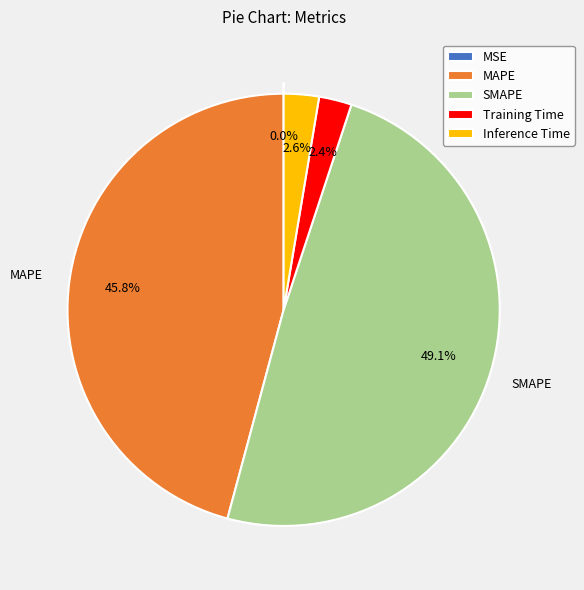

Is SMAPE the majority of the pie?

No